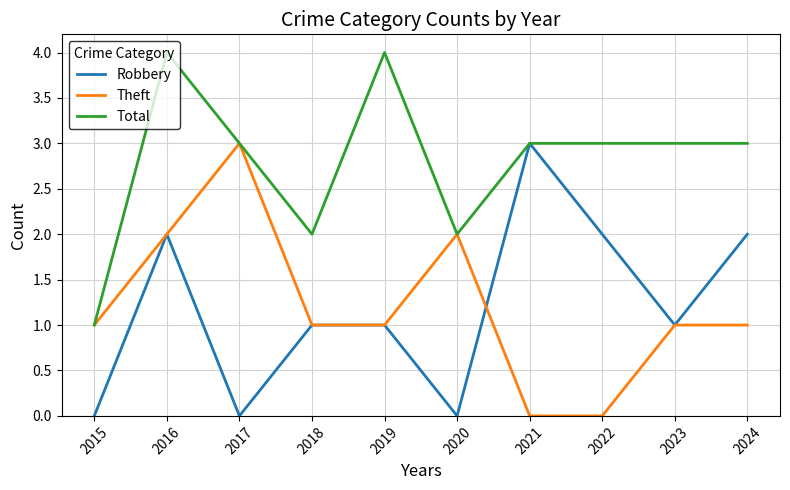

At how many categories does at least one series exceed 0?

10